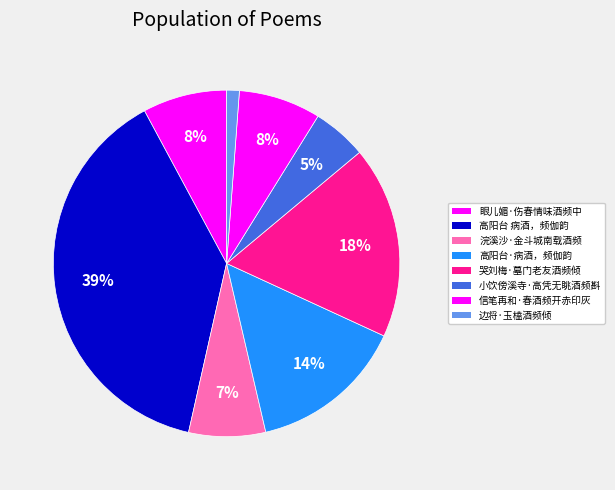

Which category has the biggest portion of the pie?

高阳台 病酒，频伽韵